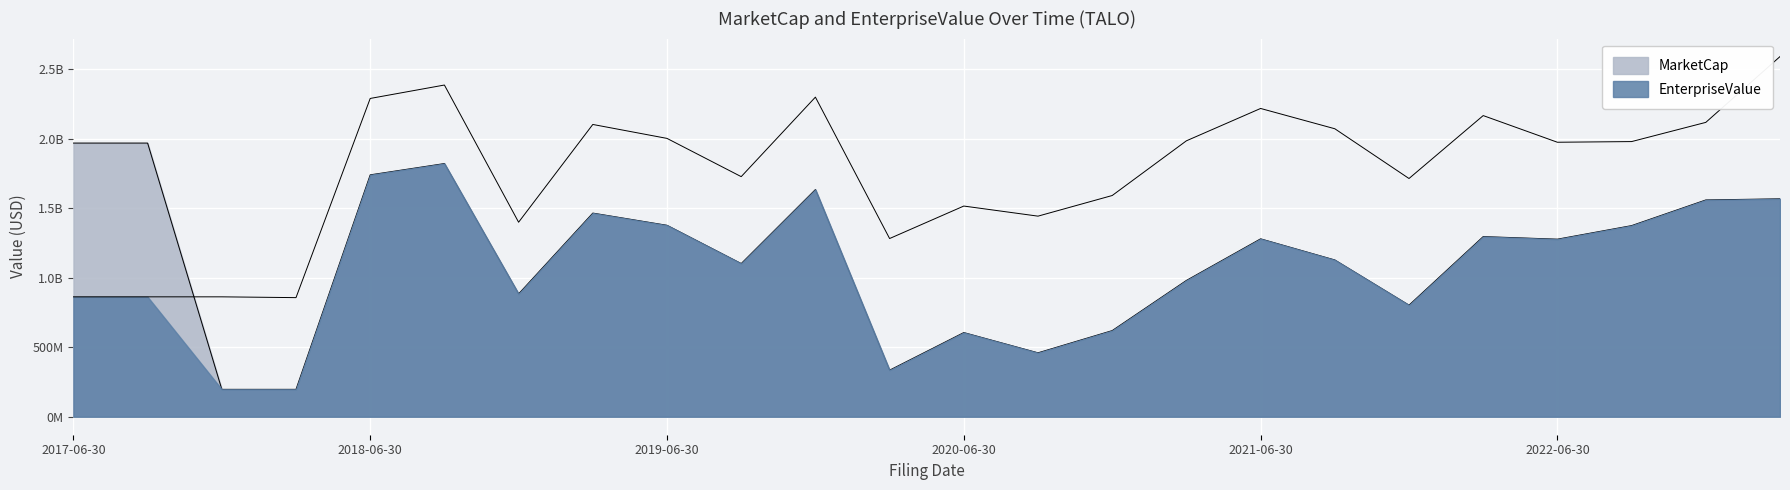

What position from the right is 2017-09-30?

23